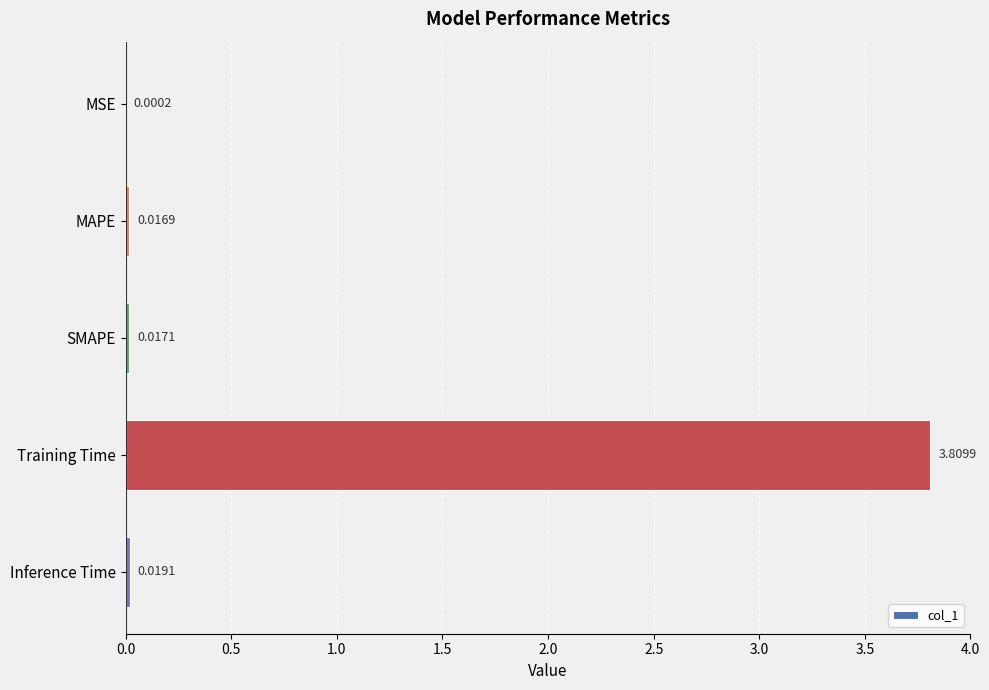

What is the sum of all values?

3.9